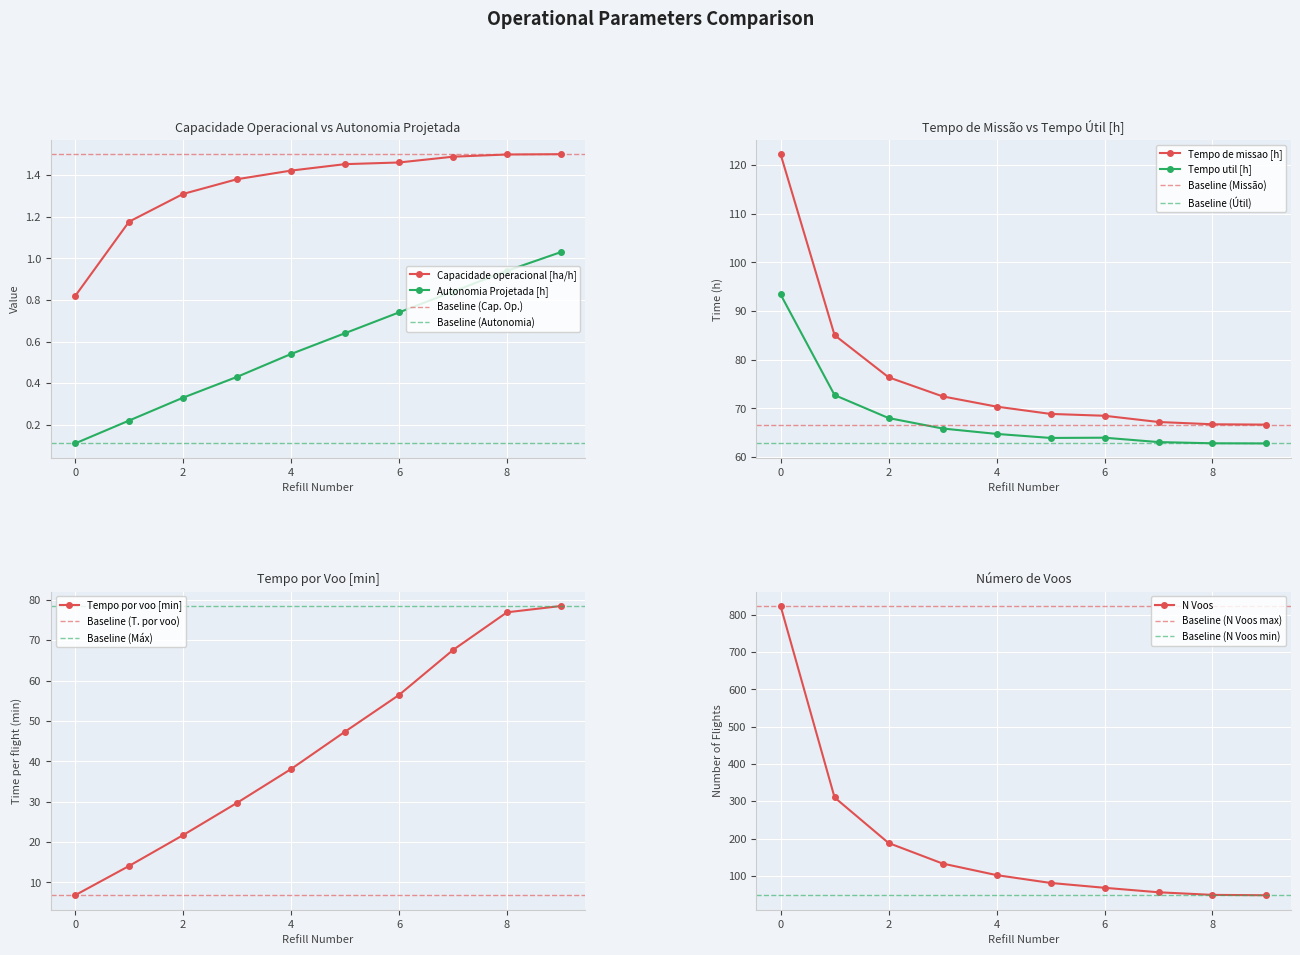

What are all the series names shown in the legend?

Capacidade operacional [ha/h], Tempo de missao [h], Tempo util [h], Tempo por voo [min], Autonomia Projetada [h], N Voos